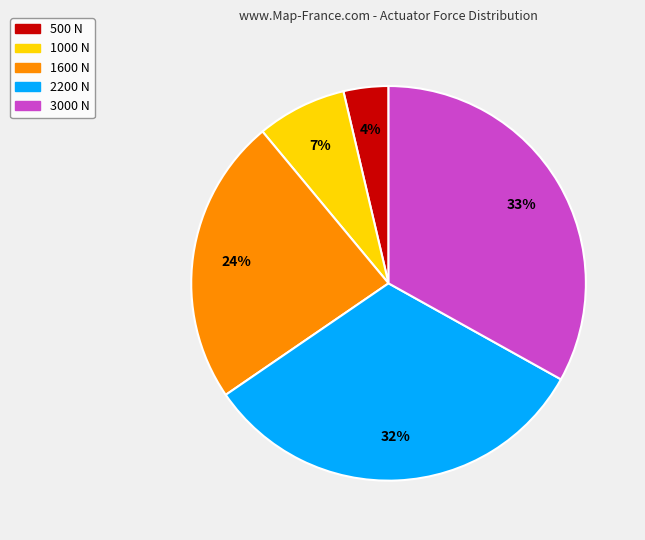

To the nearest percent, what is the average slice percentage?

20%